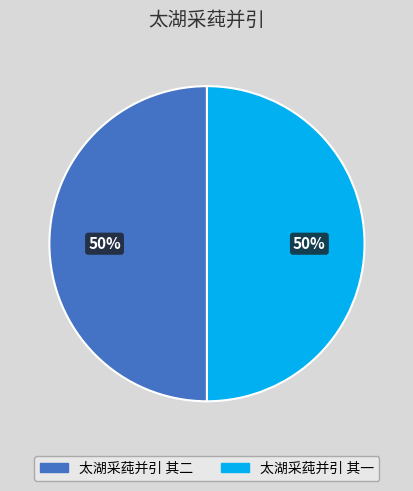

What is the ratio of the value at 太湖采莼并引 其一 to the value at 太湖采莼并引 其二?

1.0